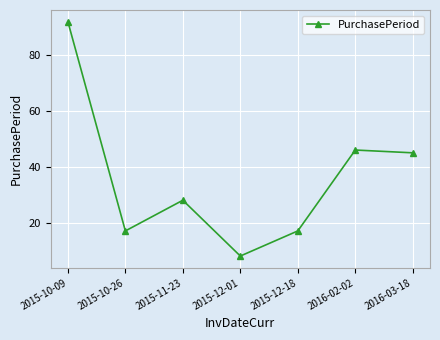

Which label corresponds to the largest value in the chart?

2015-10-09